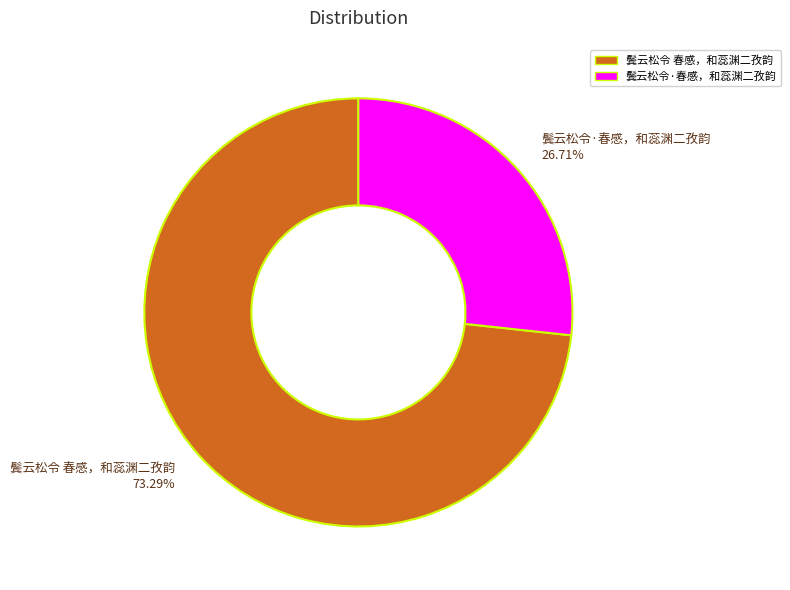

To the nearest percent, what is the difference between the largest and smallest slice percentages?

47%